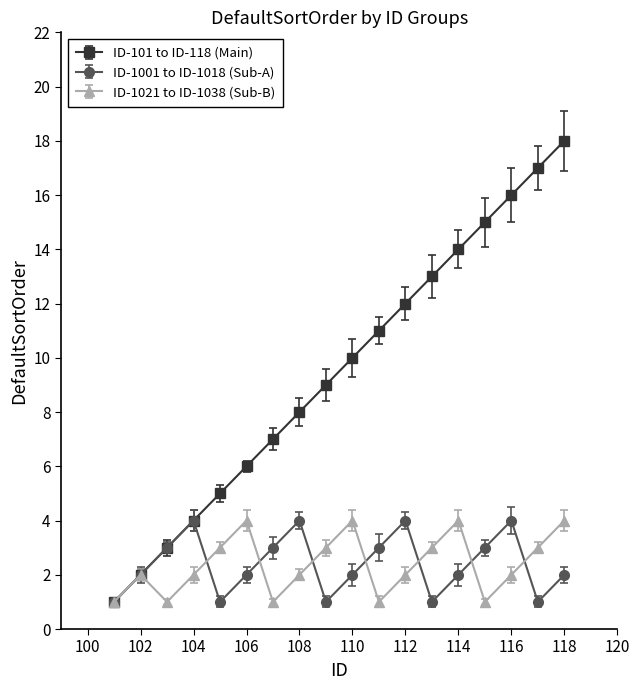

What is the lowest value of the ID-1021 to ID-1038 (Sub-B) series?

1